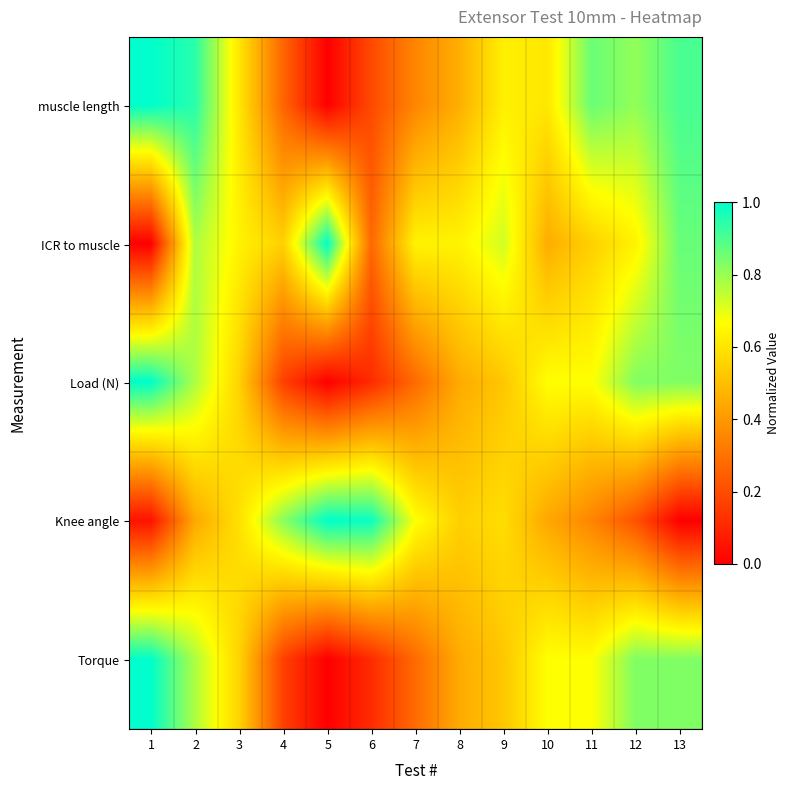

Count the number of categories in the chart.

13